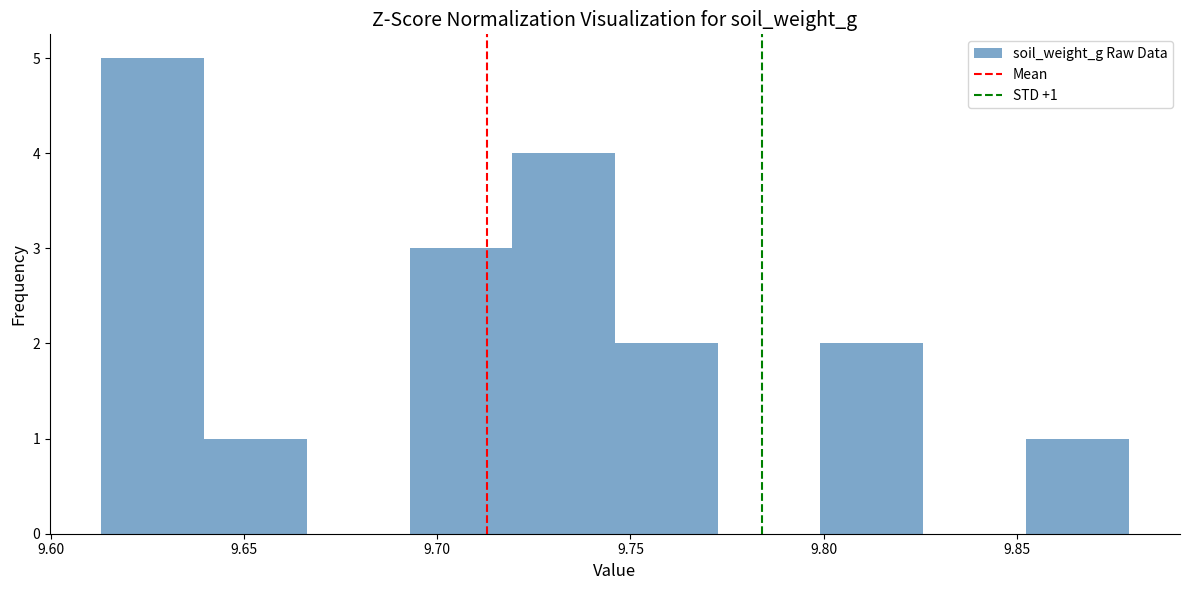

Which range on the x-axis has the tallest bar?

9.615 to 9.640